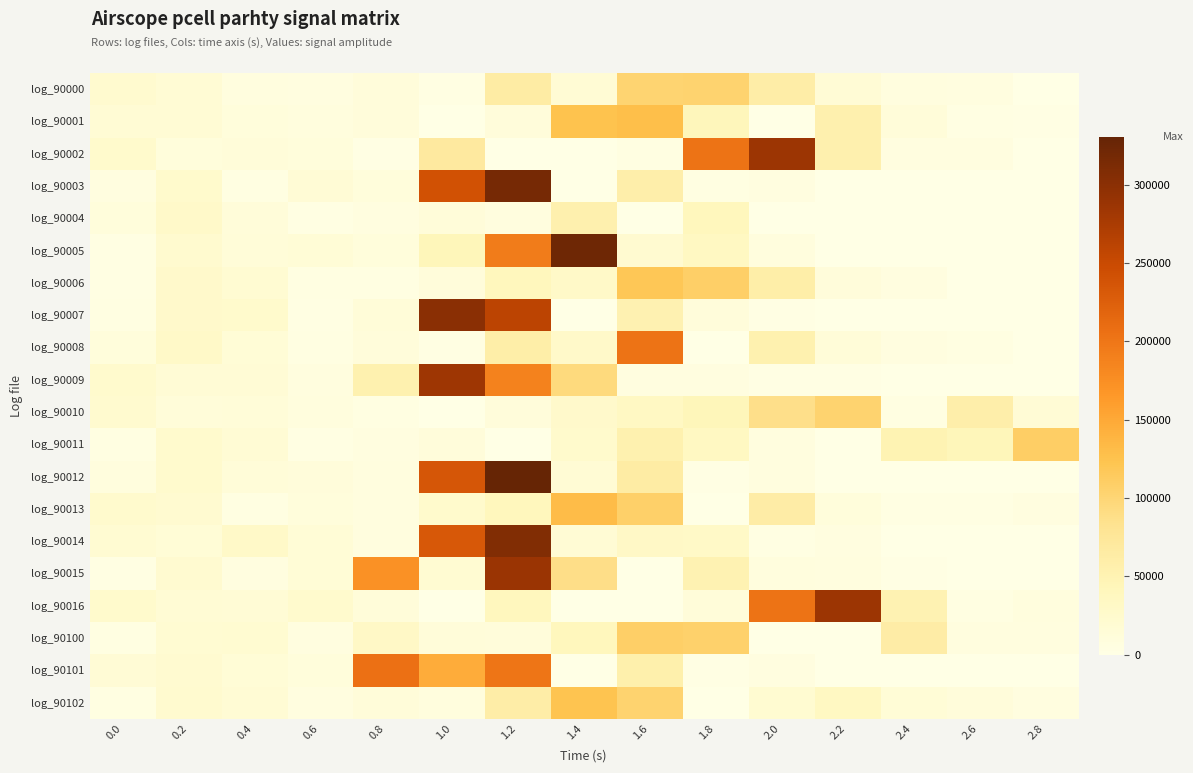

Rank the series at 2.6 from highest to lowest value.

log_90010, log_90011, log_90102, log_90100, log_90002, log_90000, log_90016, log_90008, log_90013, log_90001, log_90015, log_90004, log_90006, log_90003, log_90005, log_90007, log_90009, log_90012, log_90014, log_90101